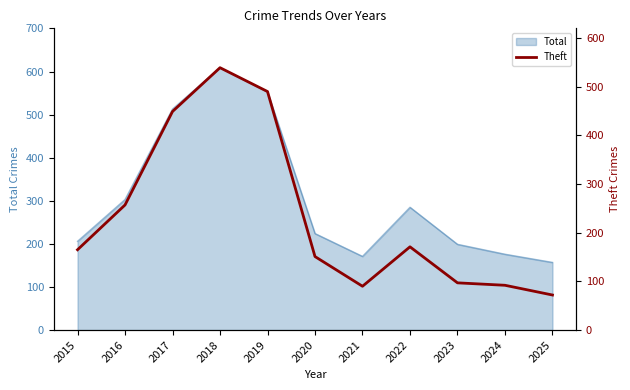

What is the minimum value for Total?

157